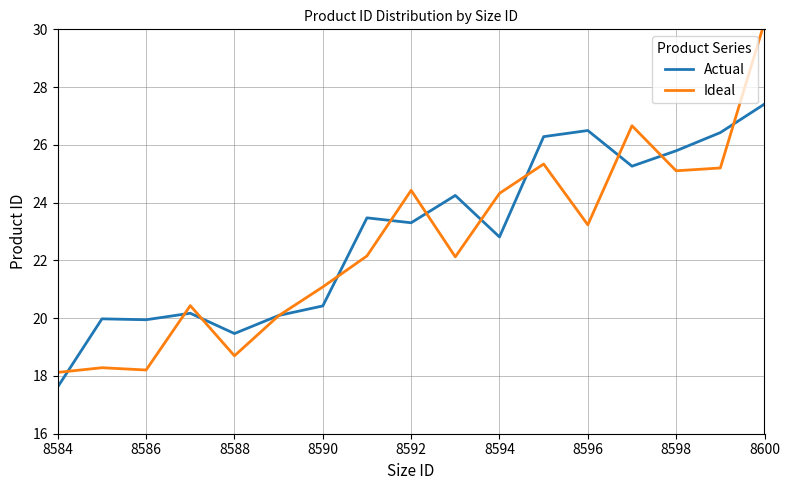

The Actual series shows 9.8 at 8600. True or false?

False